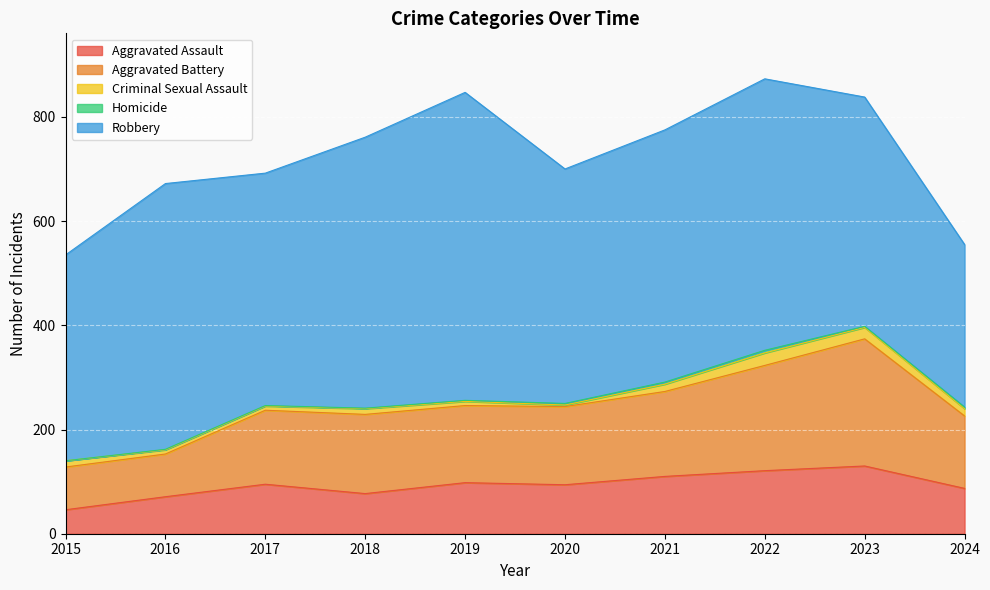

At which category is the sum across all series the highest?

2022